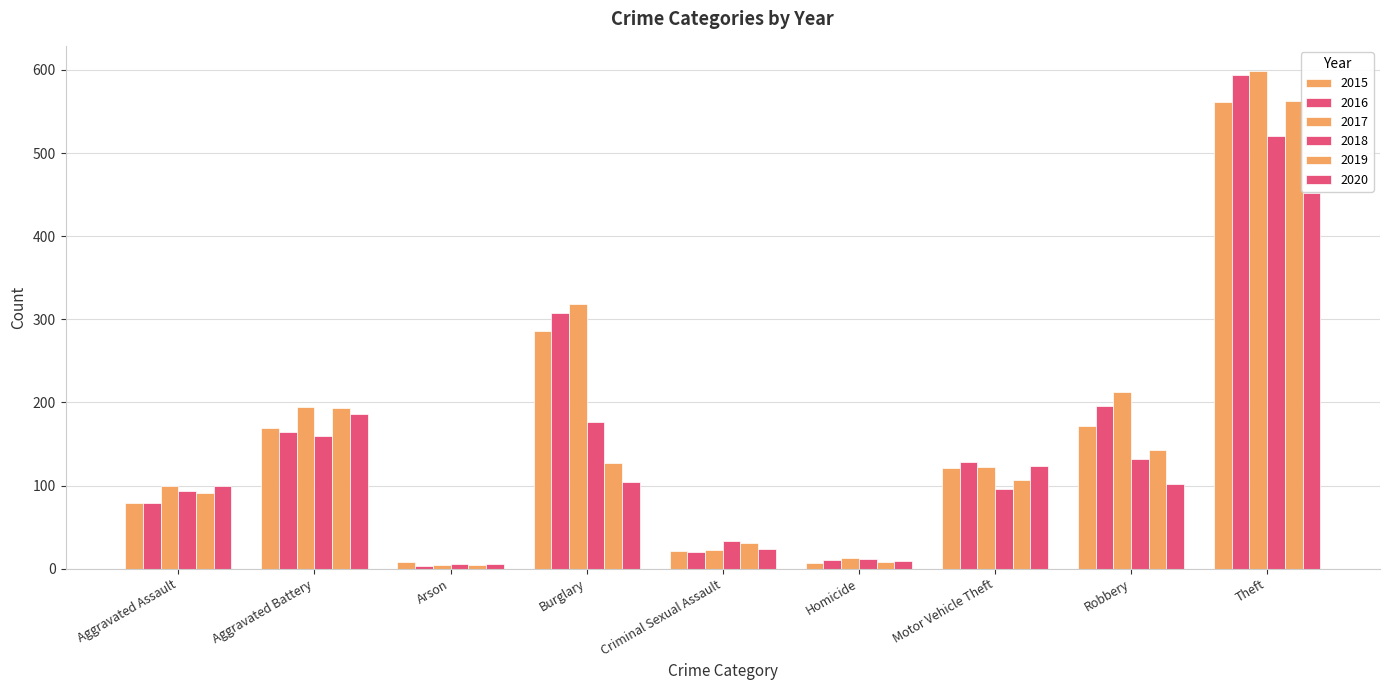

How many distinct data groups are displayed?

6